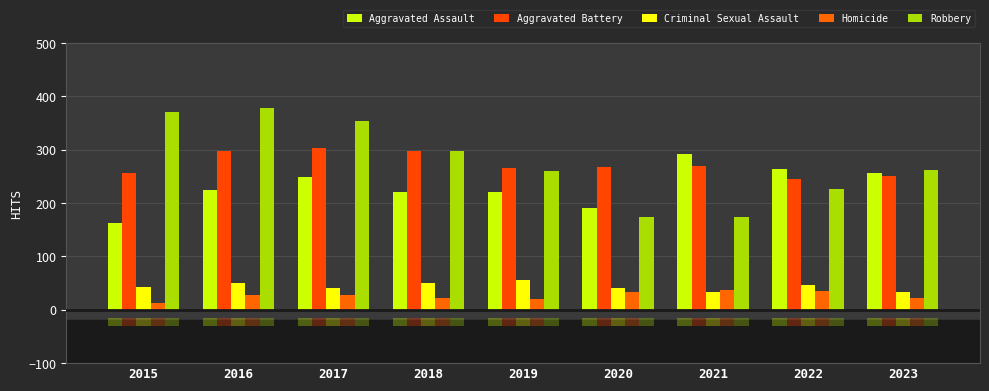

True or false: Robbery has a value of 73 at 2021.

False